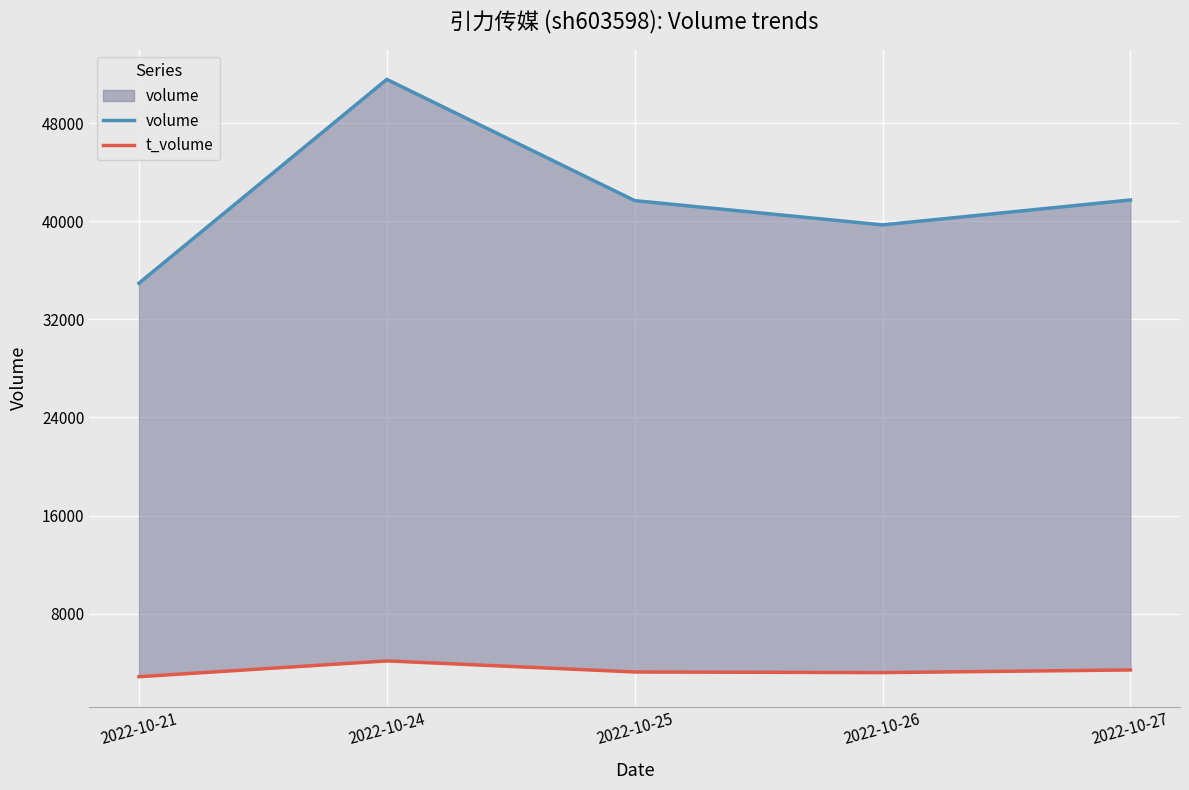

Which series has the largest total across all categories?

volume